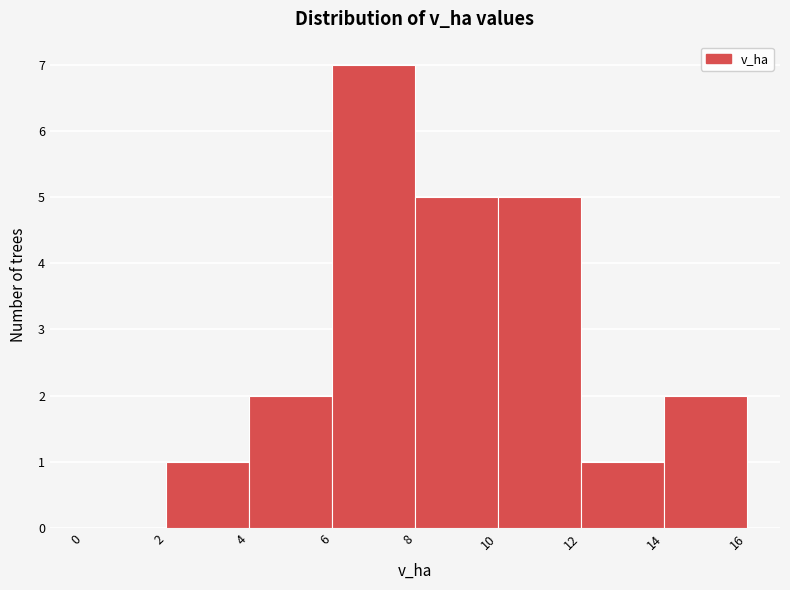

Reading left to right, transcribe this chart: for each bar, give the range it covers on the x-axis and its height. The values are not printed on the chart, so give them approximately, as read against the axis.

0 to 2: 0
2 to 4: 1
4 to 6: 2
6 to 8: 7
8 to 10: 5
10 to 12: 5
12 to 14: 1
14 to 16: 2